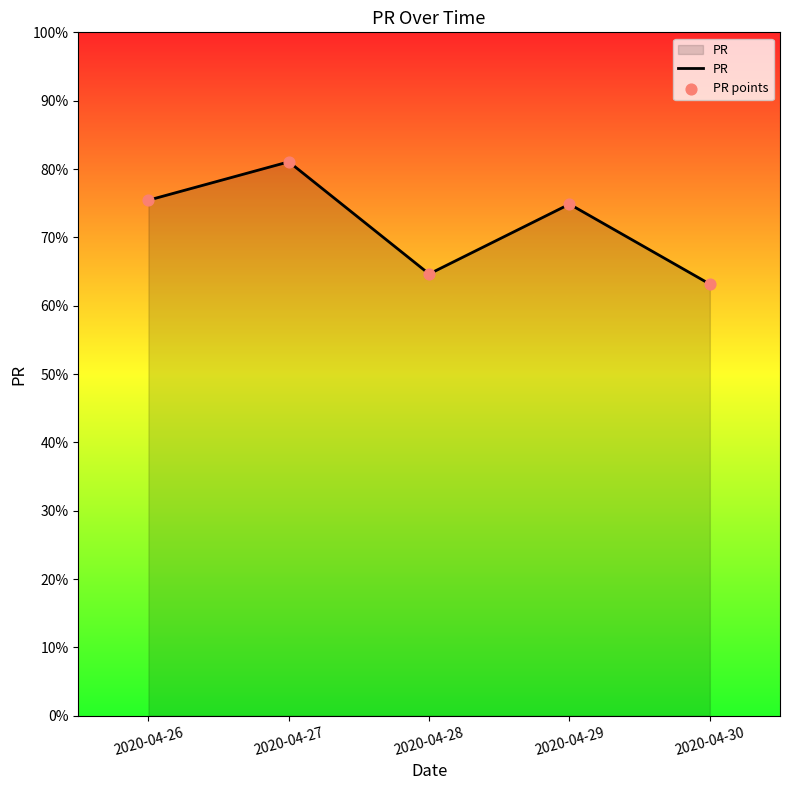

What value does the data have at 2020-04-30?

63.2